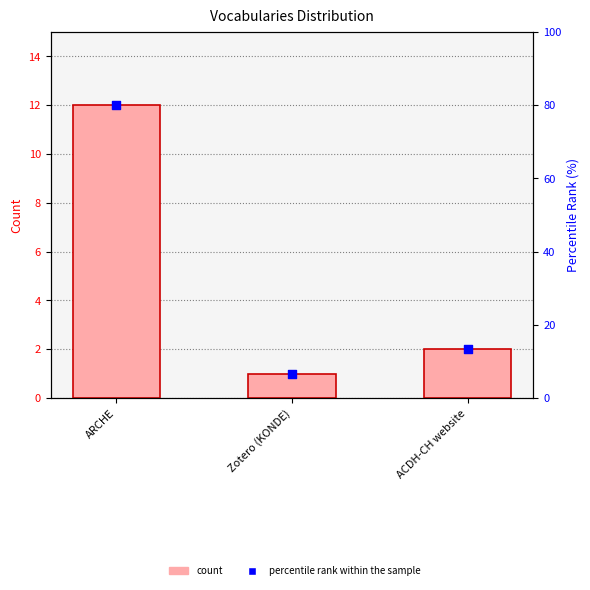

Which series has the widest spread of Y values?

percentile rank within the sample